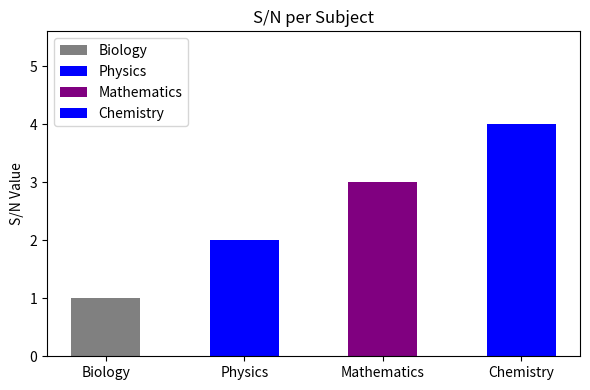

What is the change in value from Biology to Physics?

+1